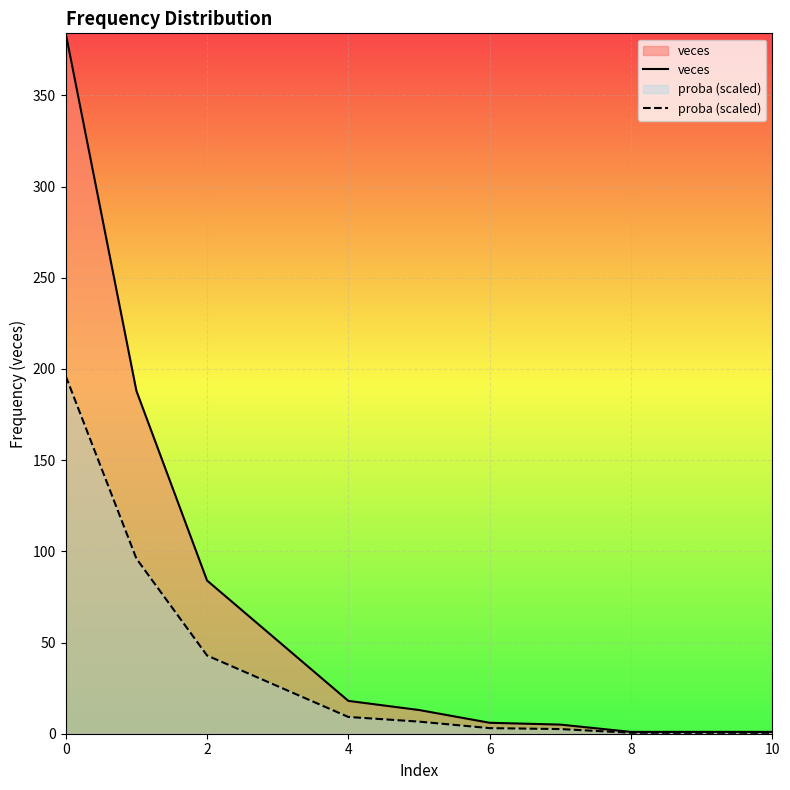

List the series in order of their overall mean, highest first.

veces, proba (scaled)